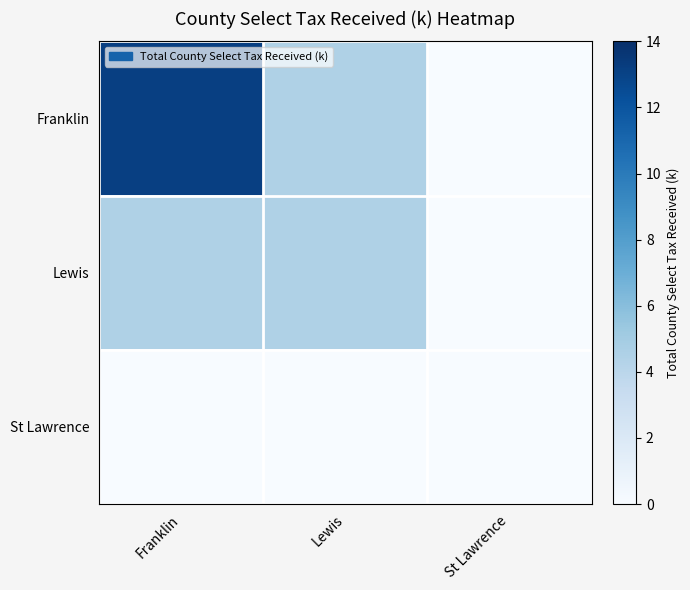

Reading left to right, transcribe all the data shown in this chart.

Franklin: Franklin=13.2	Lewis=4.5	St Lawrence=0.0
Lewis: Franklin=4.5	Lewis=4.5	St Lawrence=0.0
St Lawrence: Franklin=0.0	Lewis=0.0	St Lawrence=0.0